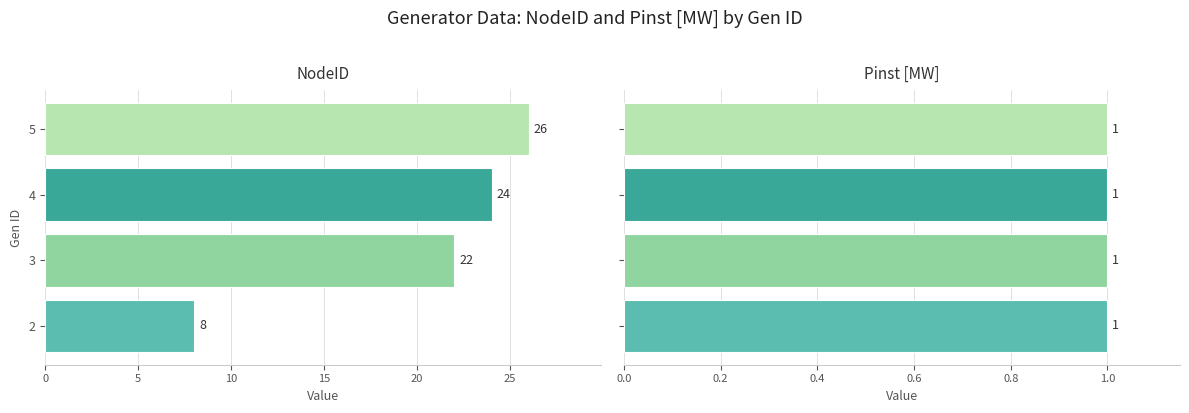

How many distinct data groups are displayed?

2